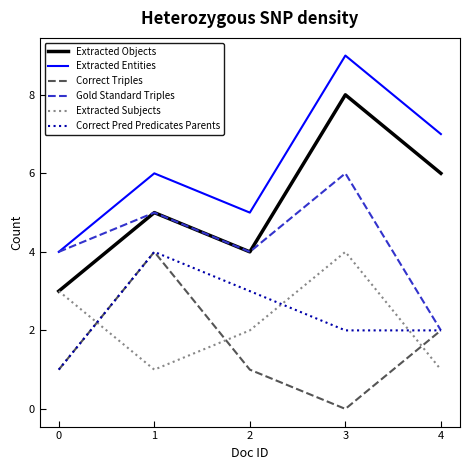

How many Correct Triples values are between 1 and 2?

3